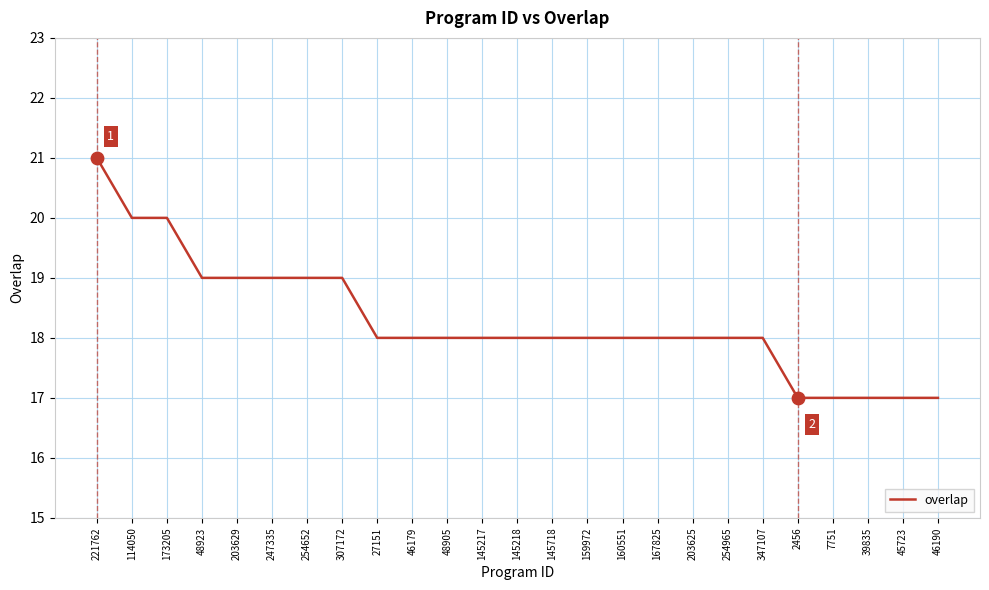

Which has a higher value, 145217 or 247335?

247335